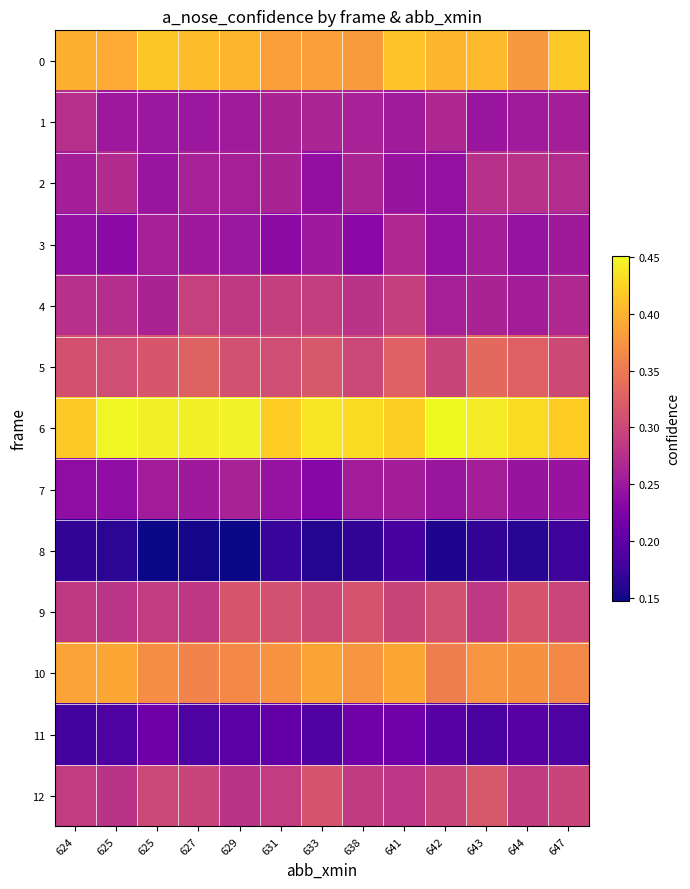

Which category has the lowest value across all series?

625